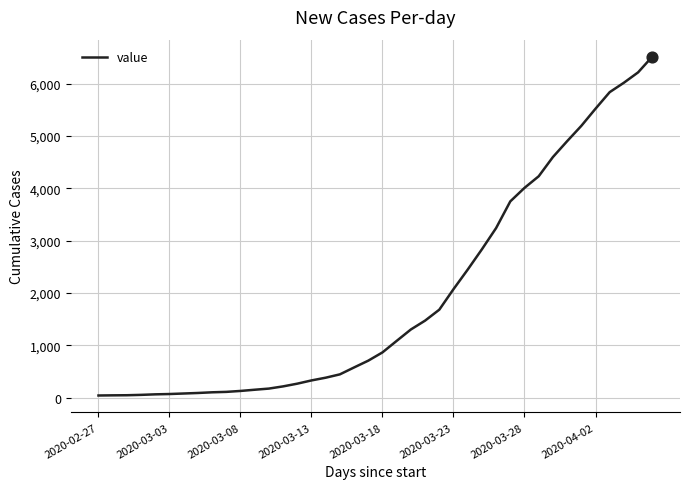

What is the greatest value displayed?

6520